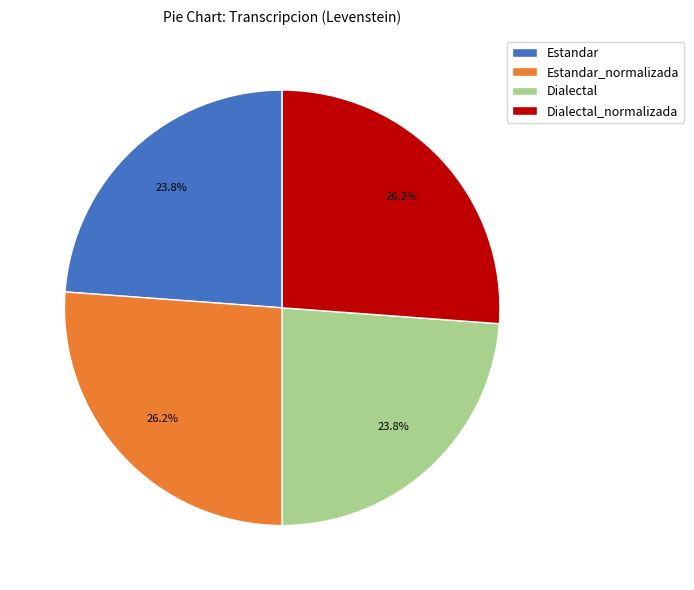

To the nearest percent, what portion does Dialectal_normalizada represent?

26%